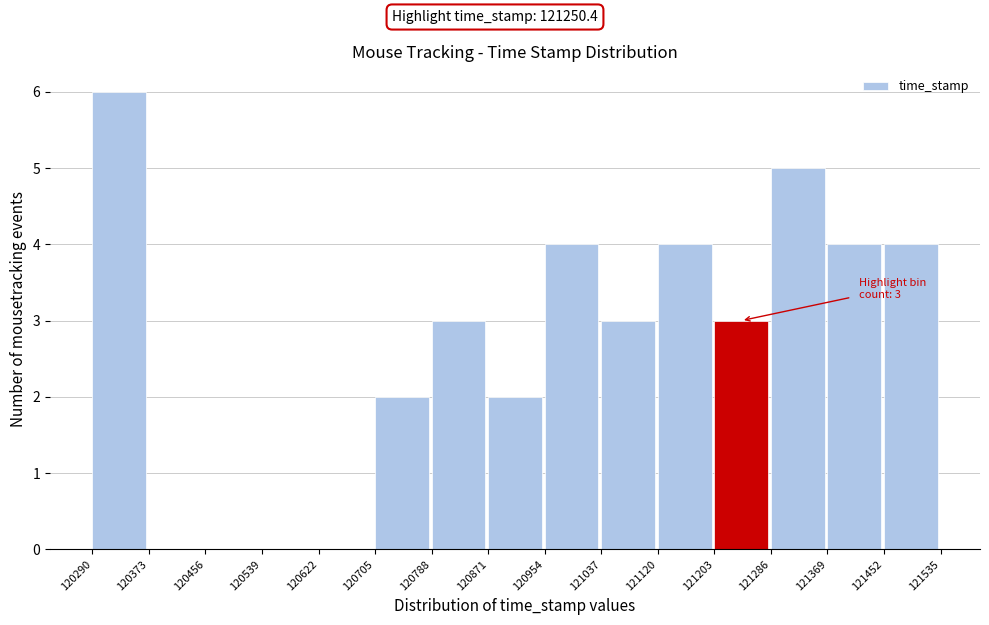

Which range on the x-axis has the tallest bar?

120290 to 120373